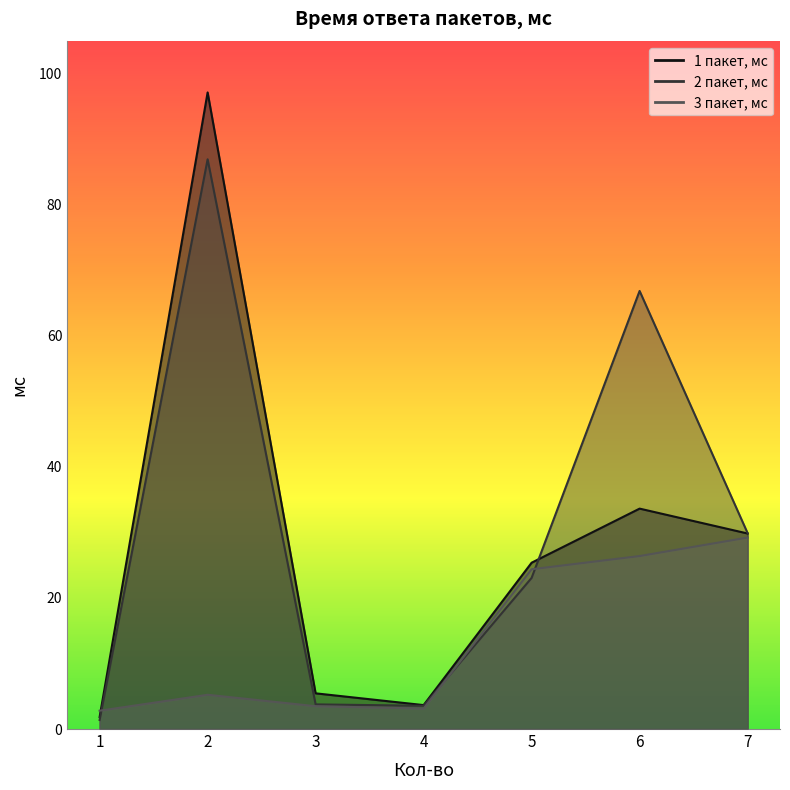

What is the value of the 1 пакет, мс point at the 7th from the left?

29.8